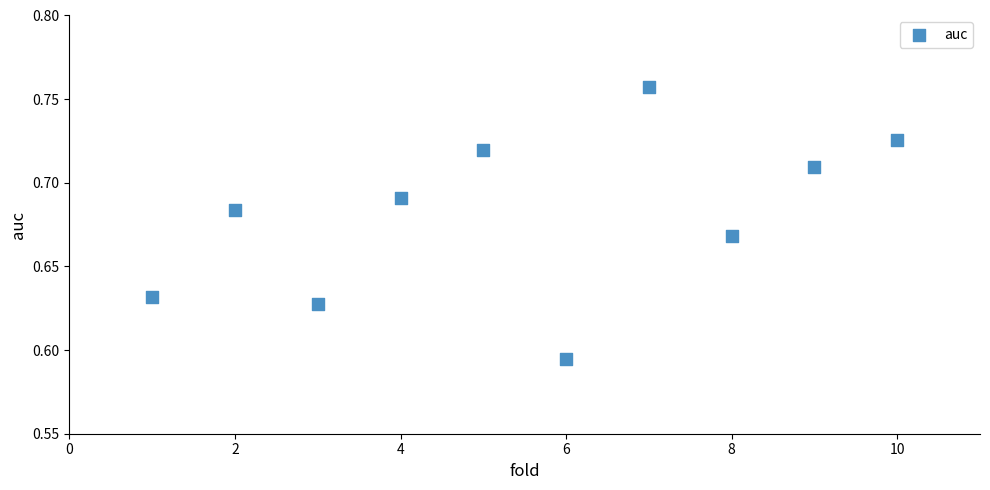

What is the range of X values (max minus min)?

9.0